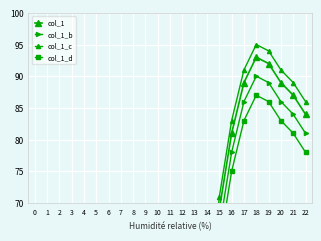

Reading left to right, what are all the values shown in this chart?

col_1: -75	-72	-67	-62	-58	-54	-49	-41	-27	-12	2	13	21	33	49	69	81	89	93	92	89	87	84
col_1_b: -78	-75	-70	-65	-61	-57	-52	-44	-30	-15	-1	10	18	30	46	66	78	86	90	89	86	84	81
col_1_c: -73	-70	-65	-60	-56	-52	-47	-39	-25	-10	4	15	23	35	51	71	83	91	95	94	91	89	86
col_1_d: -81	-78	-73	-68	-64	-60	-55	-47	-33	-18	-4	7	15	27	43	63	75	83	87	86	83	81	78